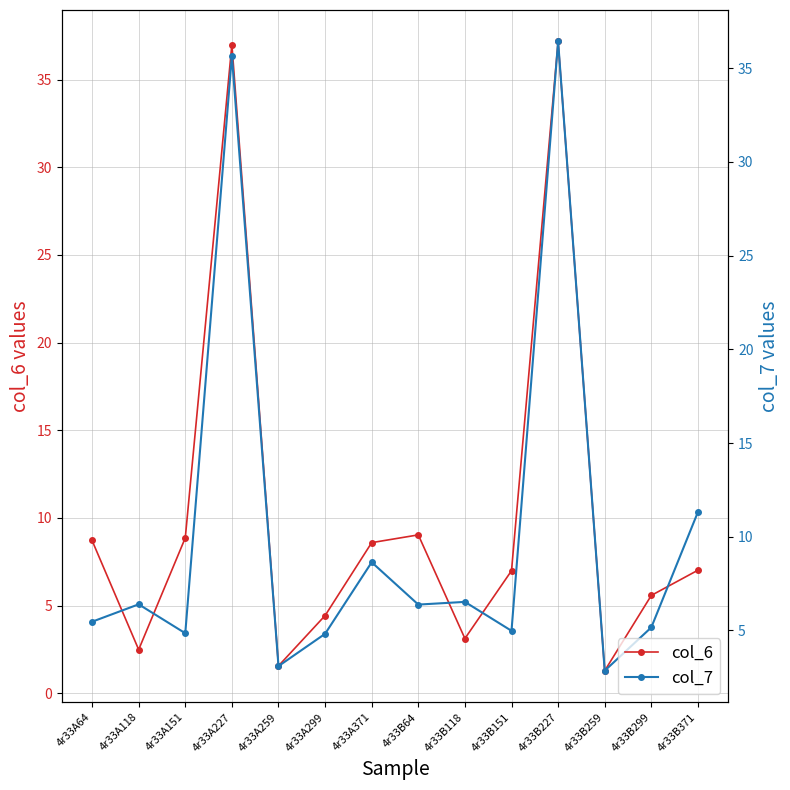

Which category has the highest value in the col_6 series?

4r33B227